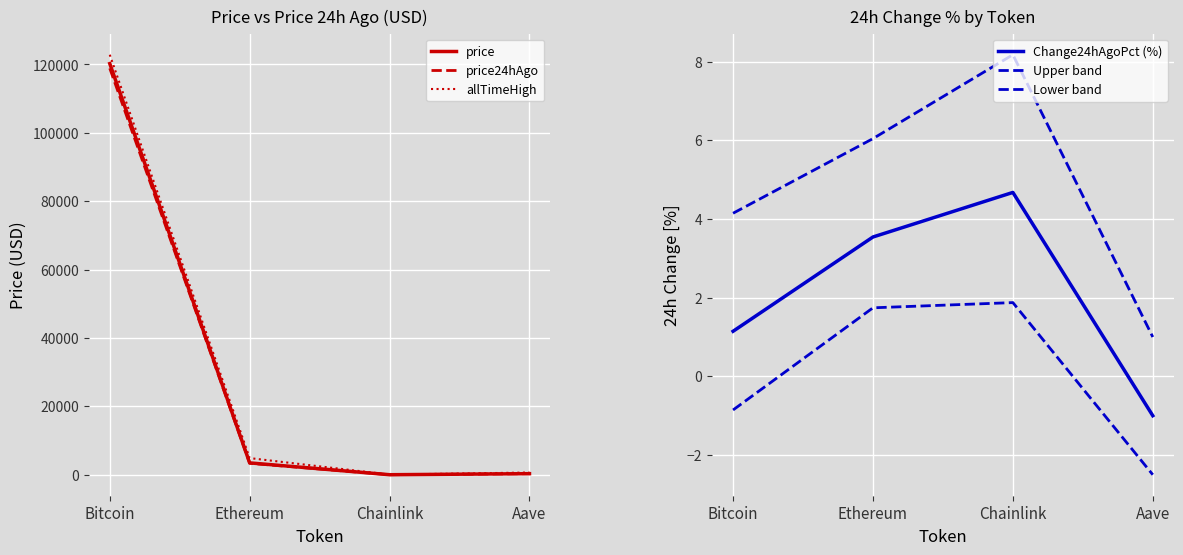

What is the lowest value of the price series?

17.5